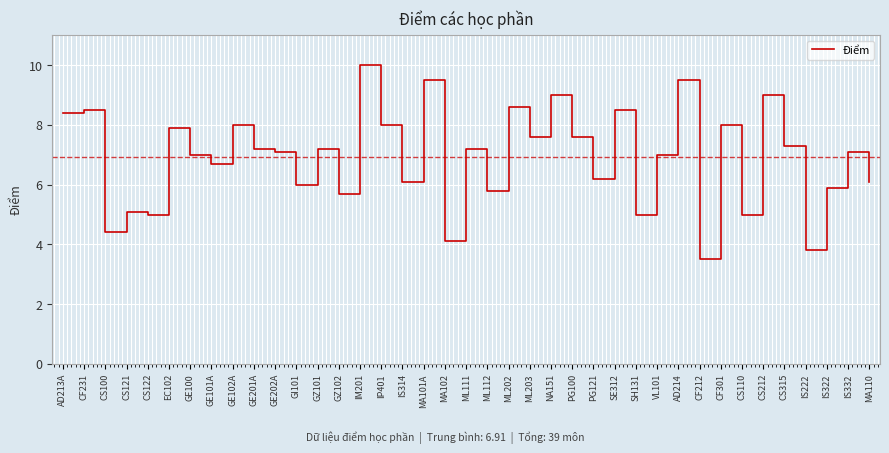

At which label does the data first exceed 7?

AD213A